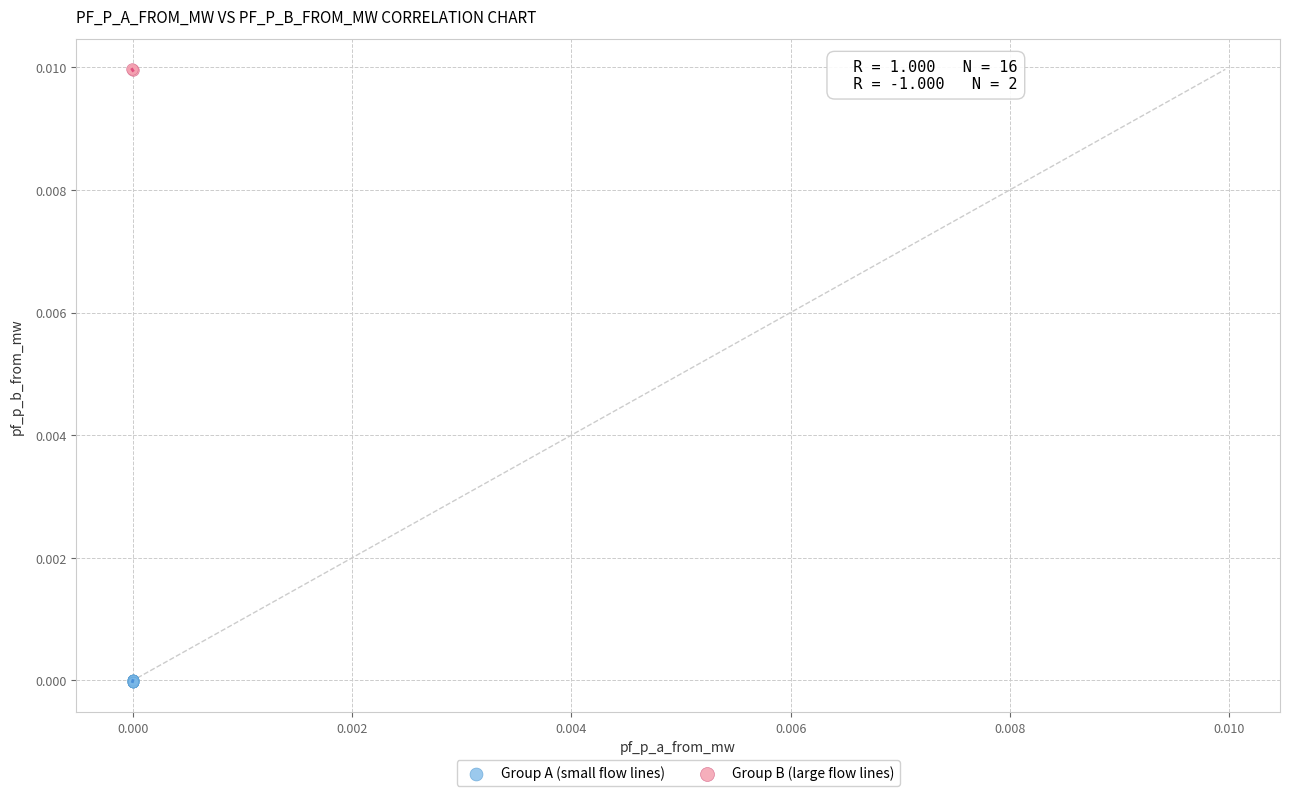

What are all the series names shown in the legend?

Group A (small flow lines), Group B (large flow lines)